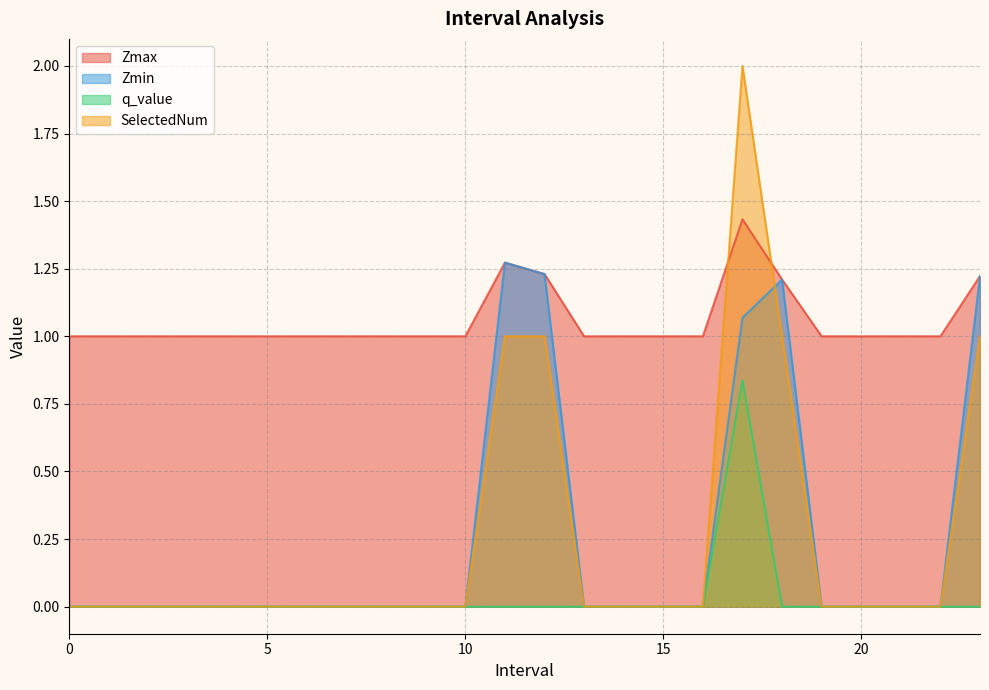

How many lines are shown in the chart?

4